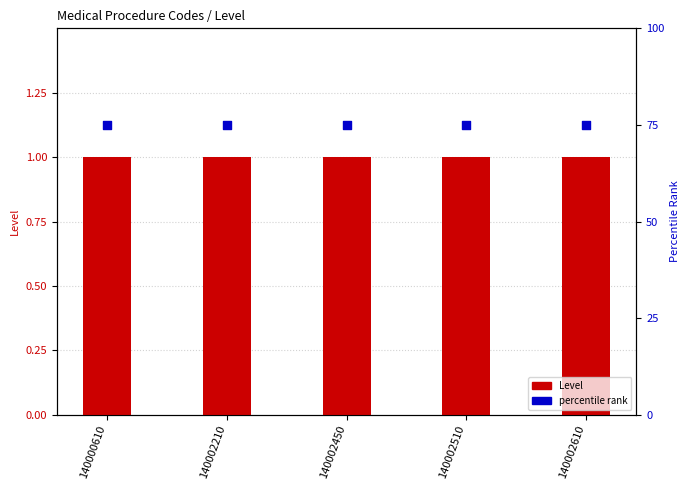

Which series reaches the minimum Y coordinate?

Level